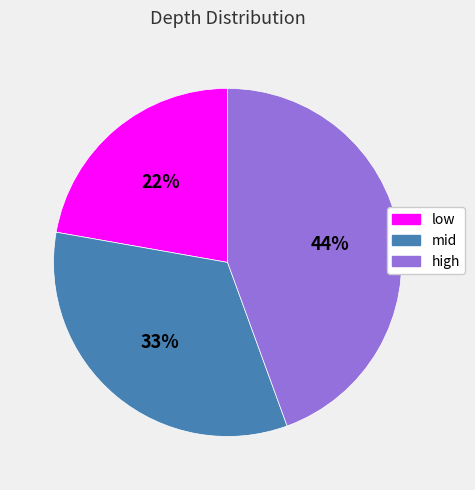

Does any single category account for the majority?

No